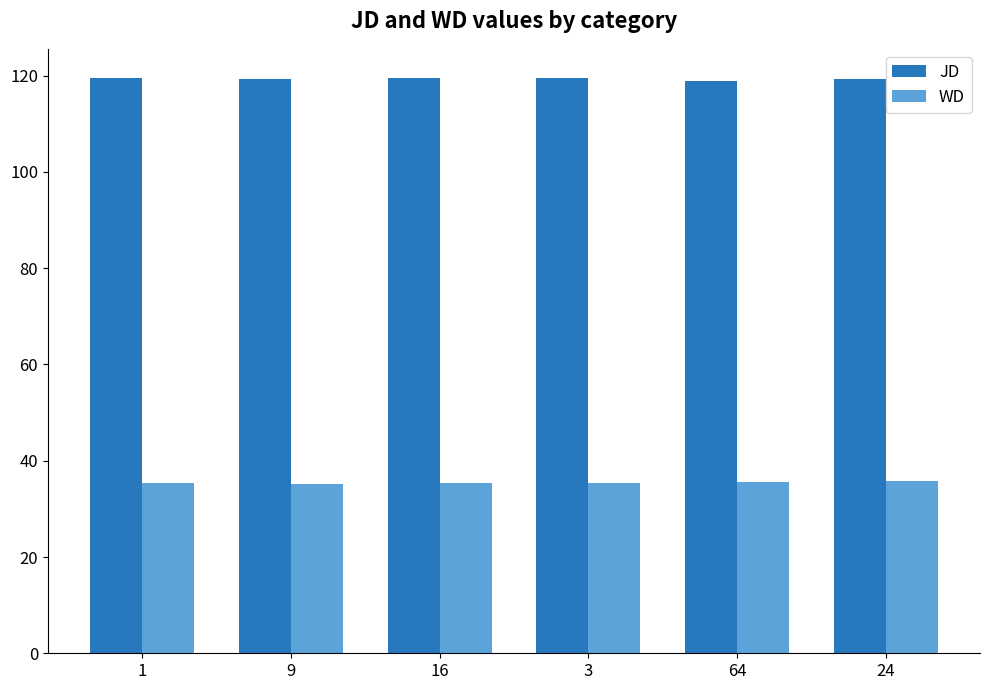

What is the sum of all WD values?

212.8